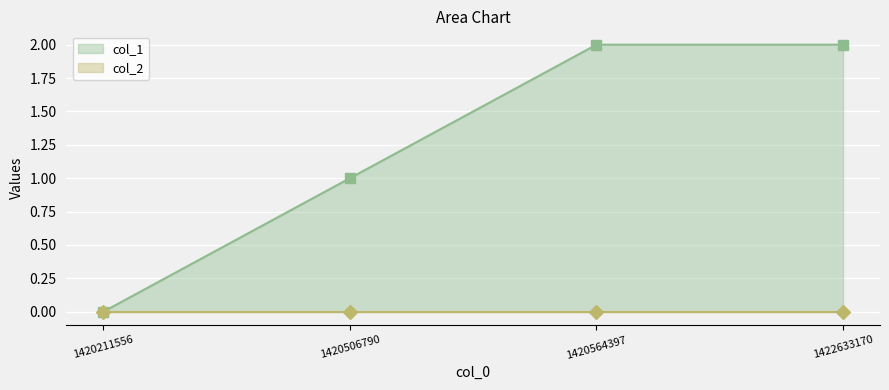

True or false: col_1 line and col_2 line intersect in this chart.

False